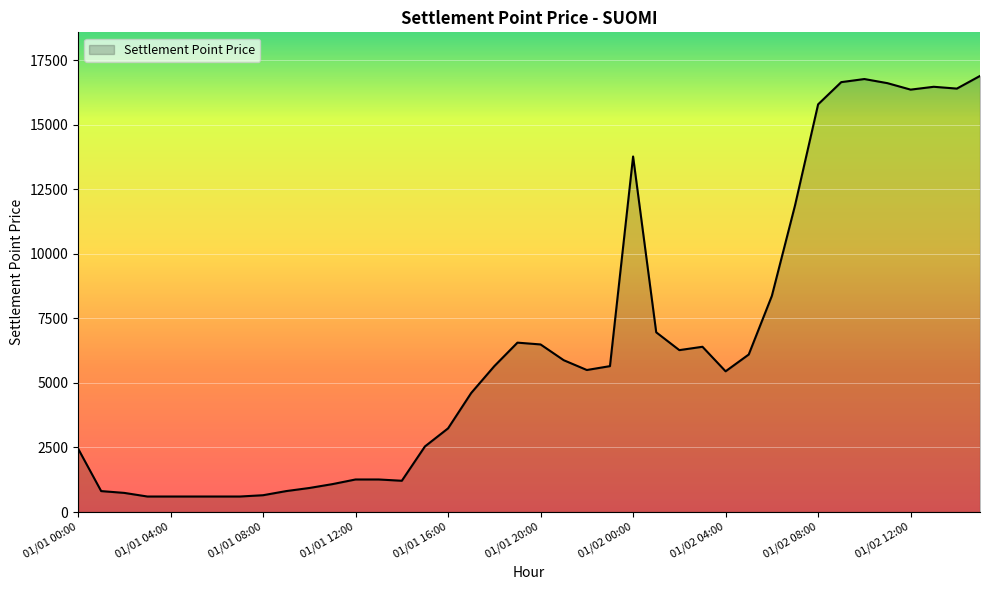

What is the greatest value displayed?

16890